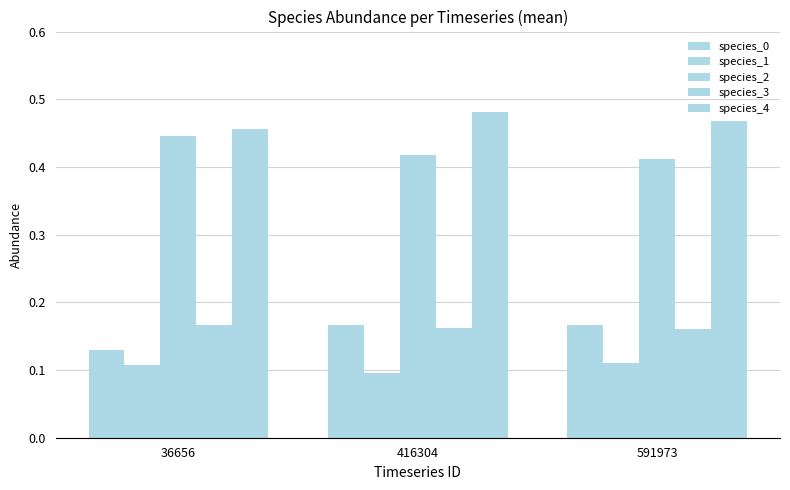

How many groups of bars are there?

3